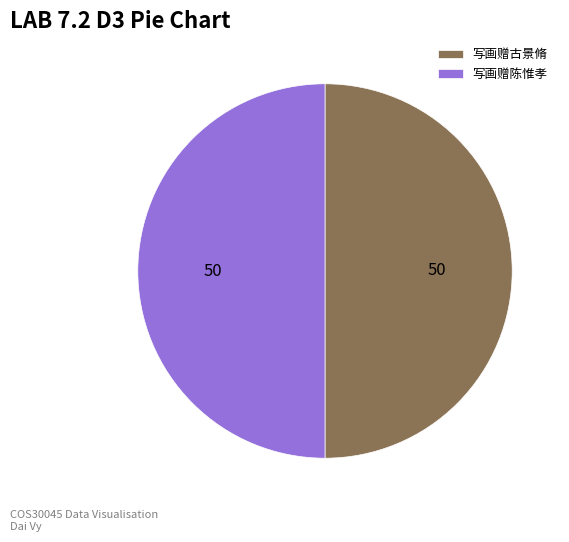

Approximately how many times larger is the value at 写画赠陈惟孝 compared to 写画赠古景脩?

1.0